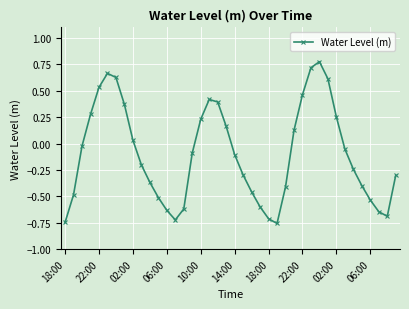

How many categories are shown in the chart?

40